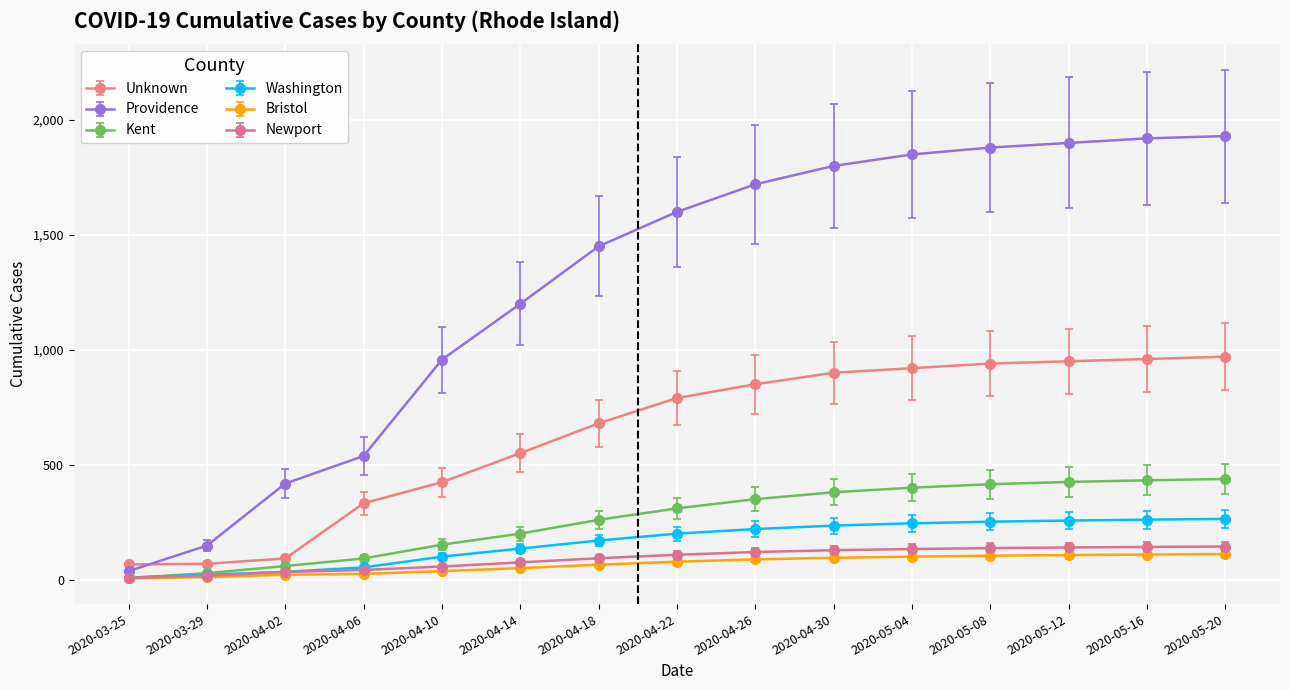

True or false: Newport and Unknown cross at least once.

False